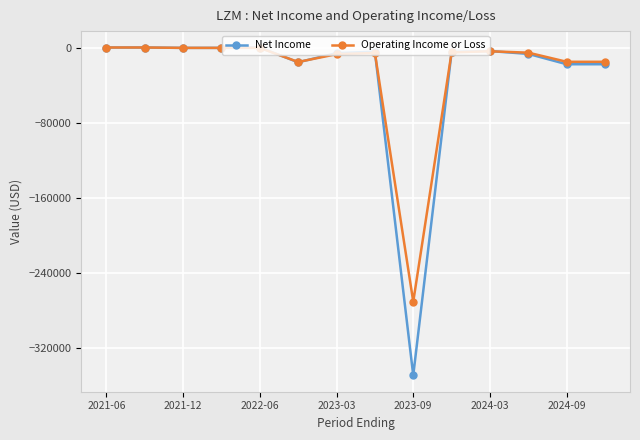

How many lines are shown in the chart?

2